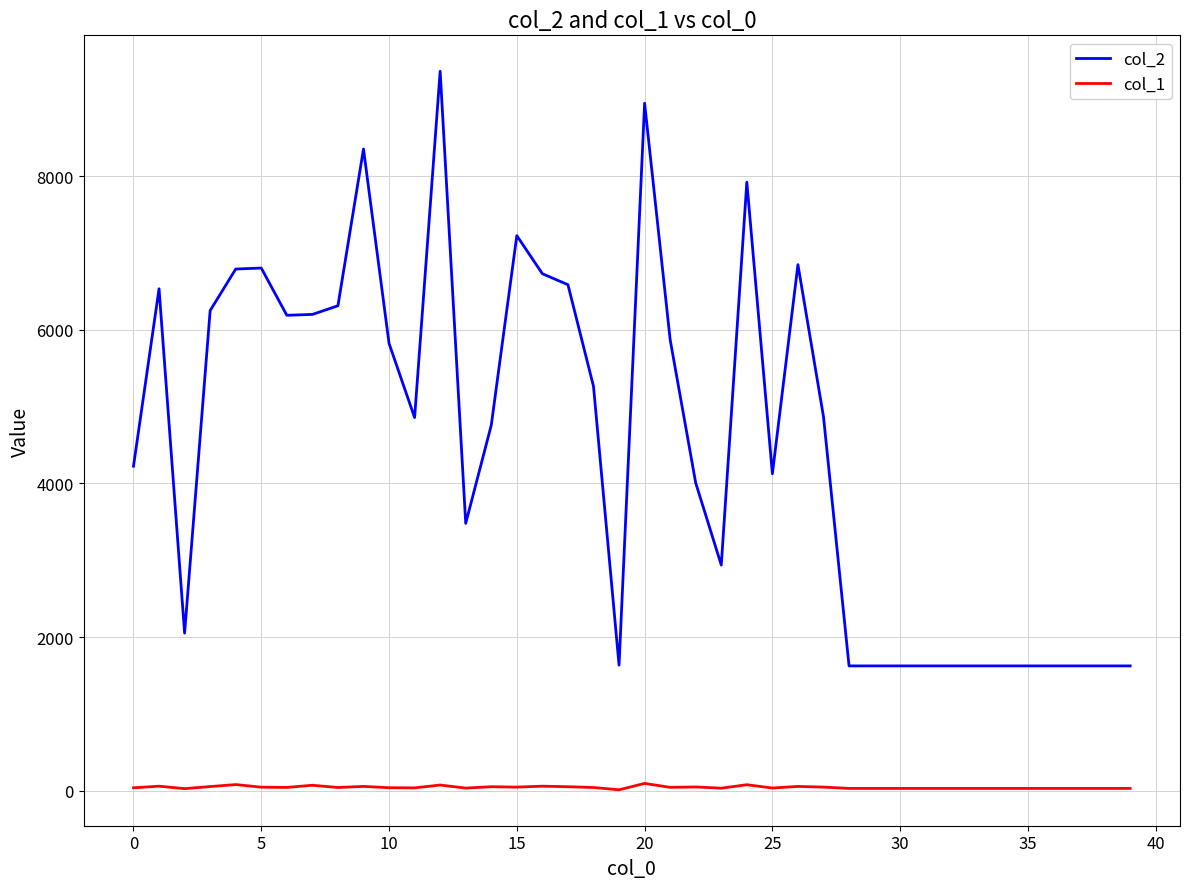

Which series has the largest total across all categories?

col_2